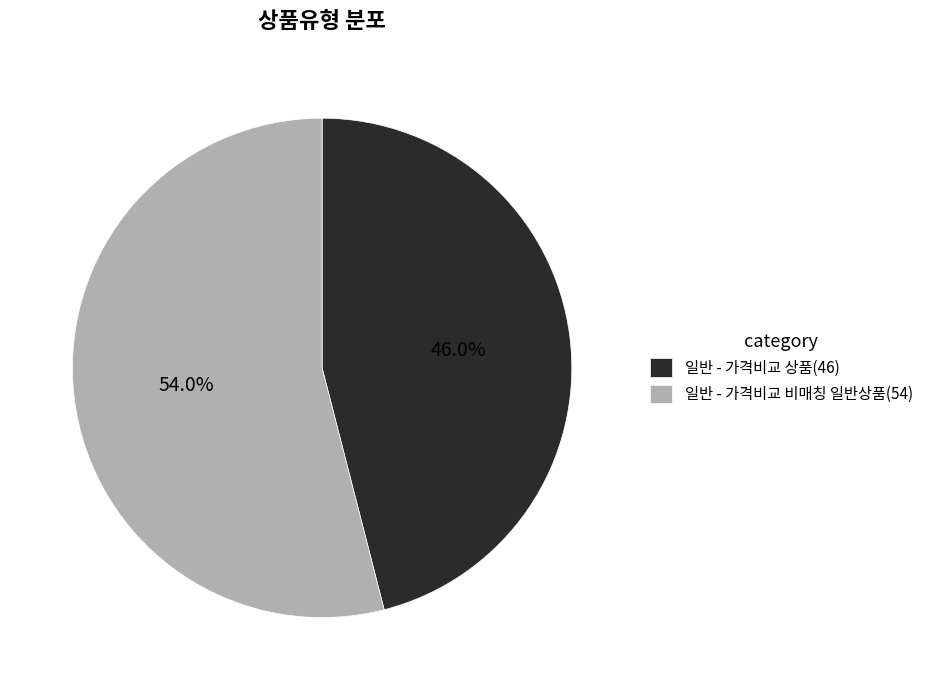

Is it true that 일반 - 가격비교 상품 is 39% of the pie?

False